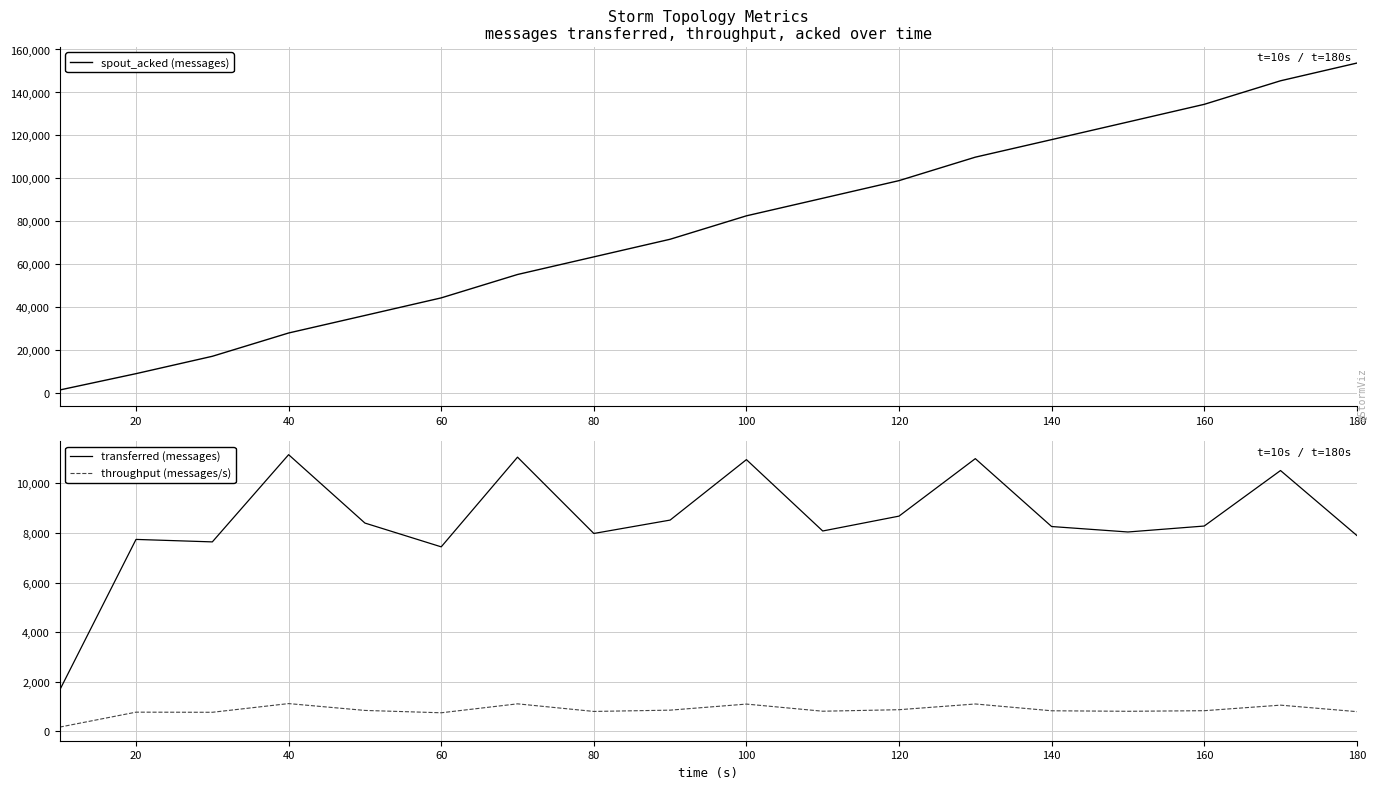

What is the highest value of the transferred (messages) series?

11160